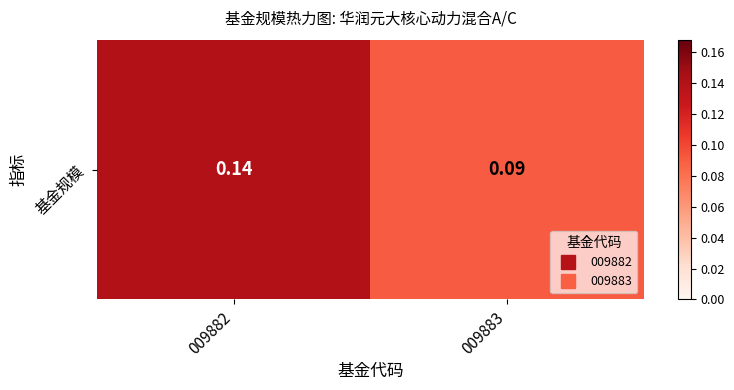

Is it true that the value at 009883 is 0.1?

True